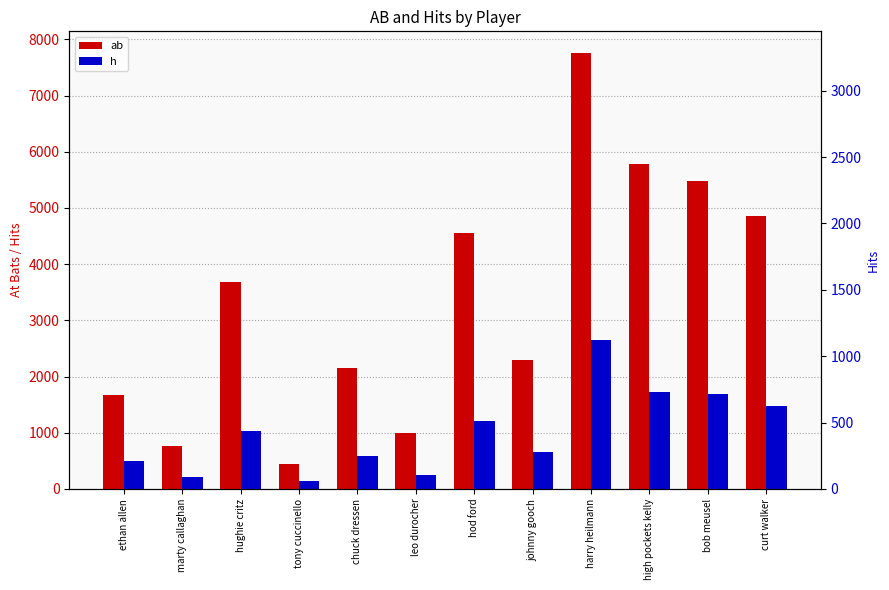

What is the difference between the maximum and second lowest values in the ab series?

6989